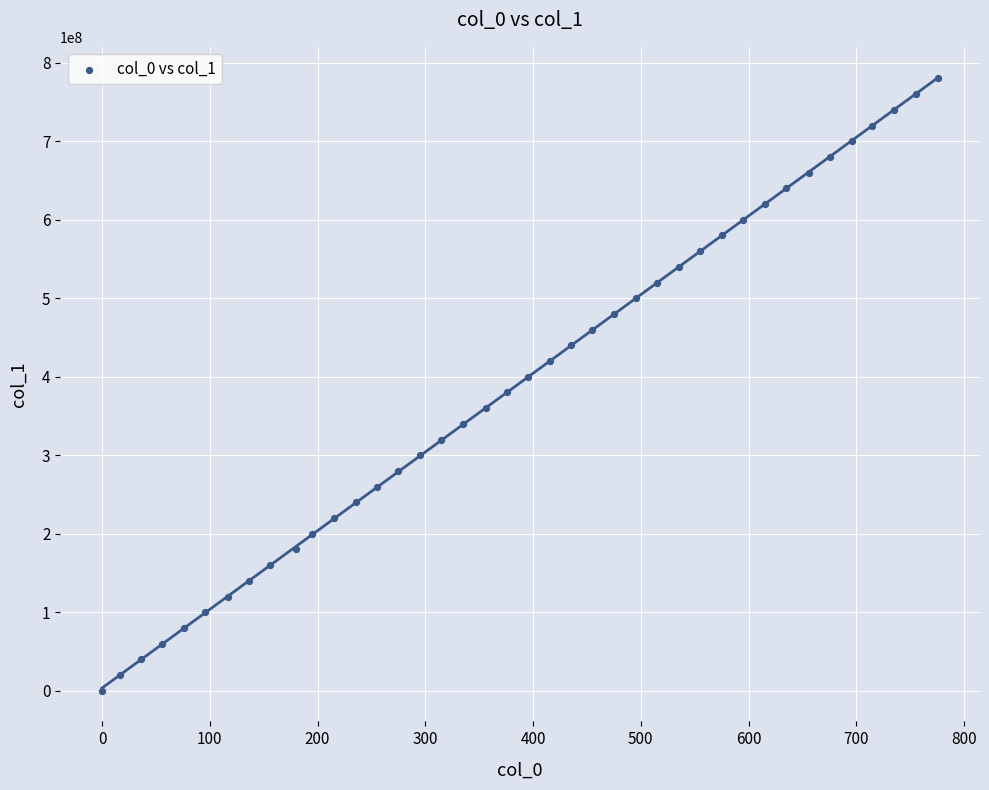

What is the range of Y values (max minus min)?

780000000